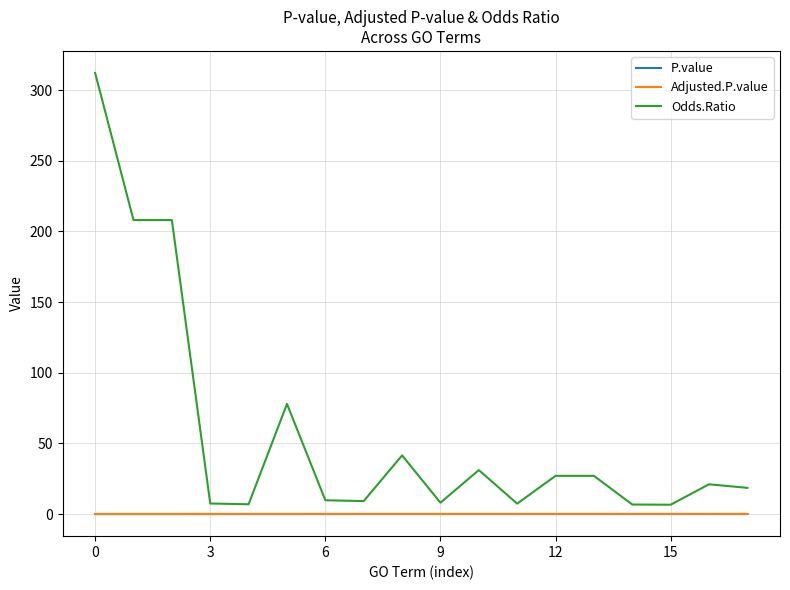

What is the maximum value shown in the chart?

312.2